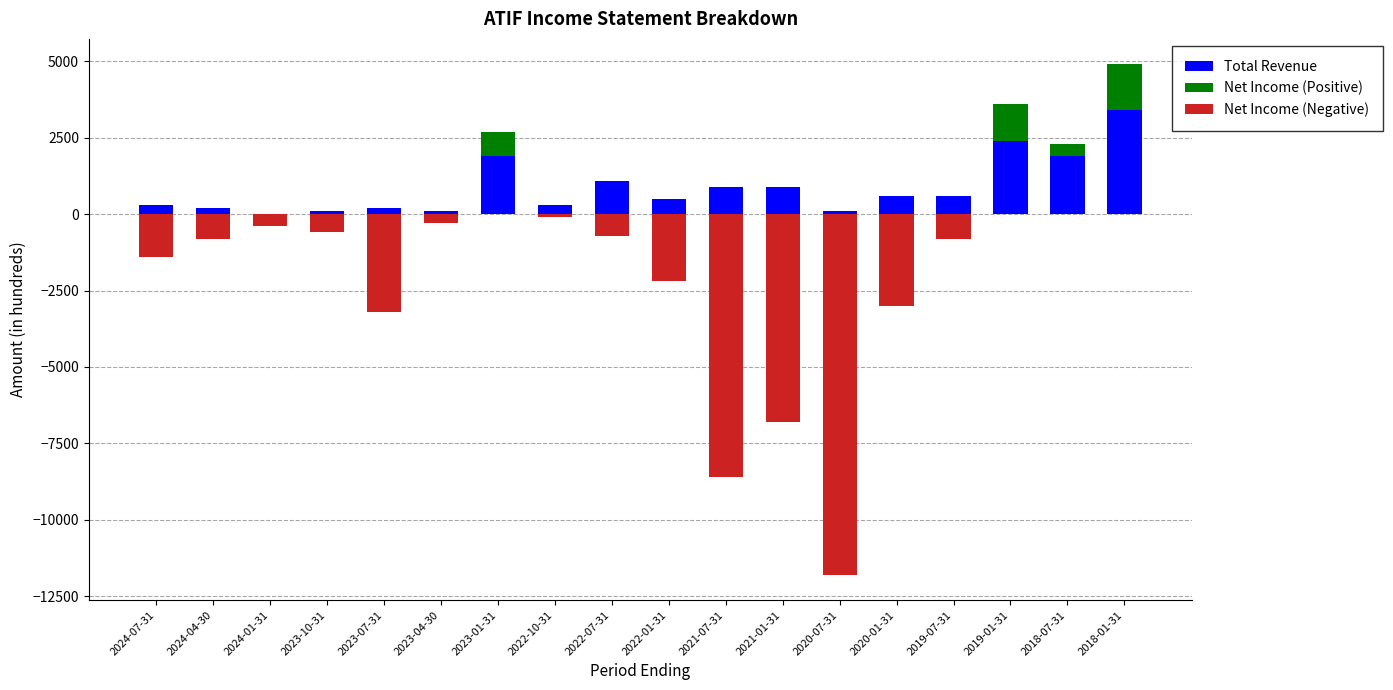

True or false: Net Income (Negative) has a value of -6800 at 2021-01-31.

True